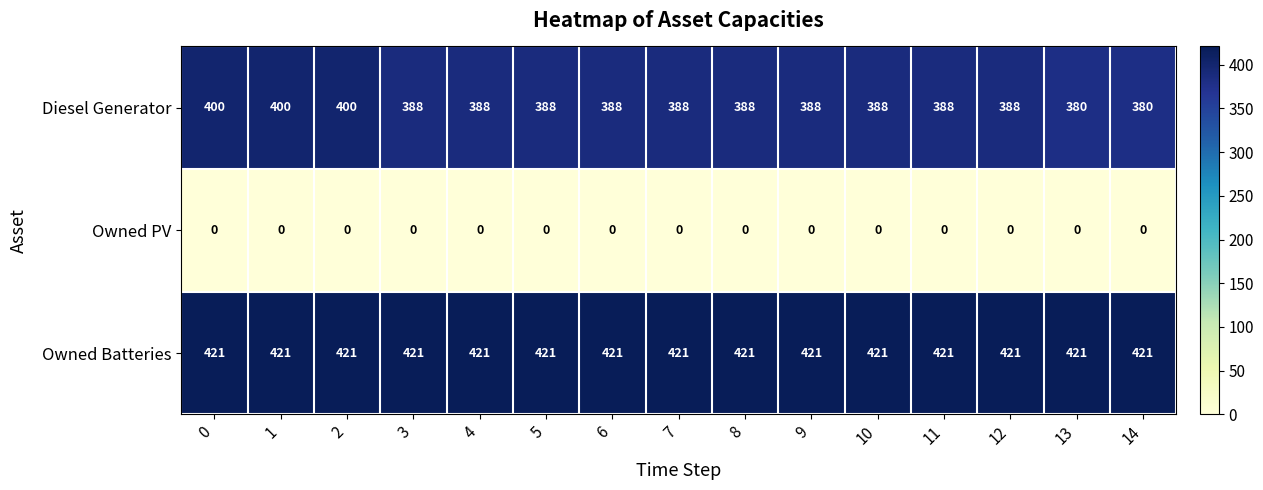

The value of Owned PV at 3 is 0. True or false?

True